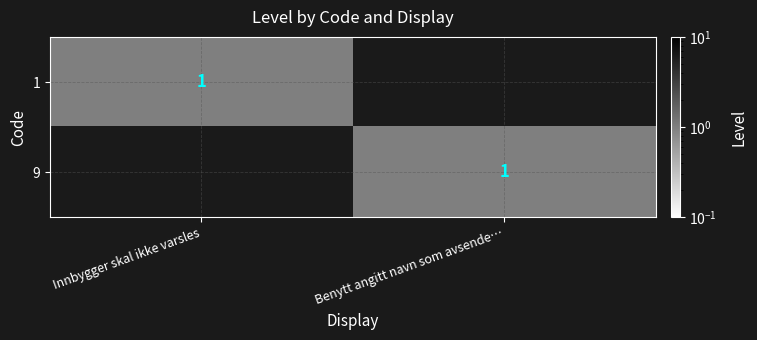

The 9 series shows 1 at Benytt angitt navn som avsende…. True or false?

True